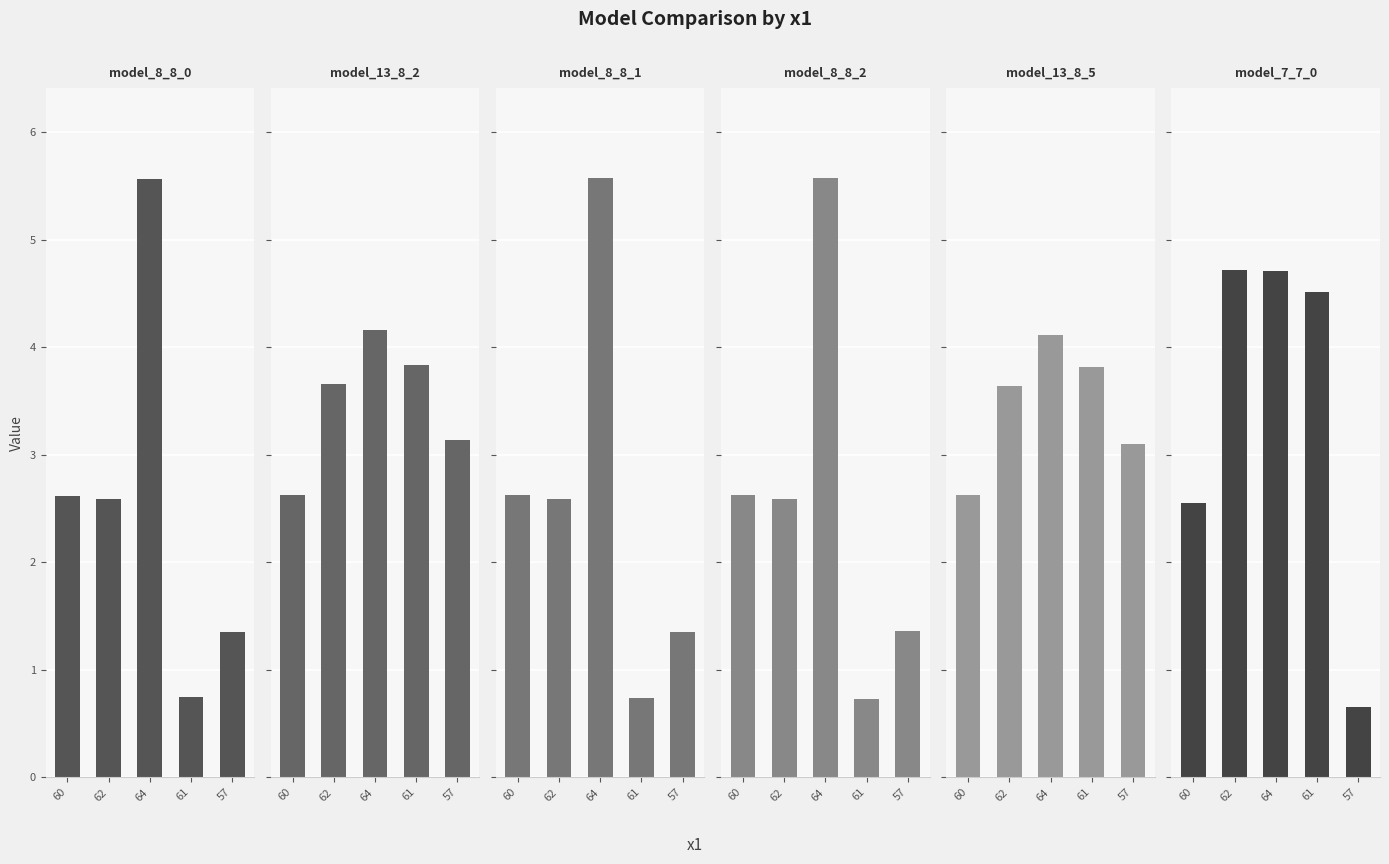

What is the label of the 2nd bar from the right?

61